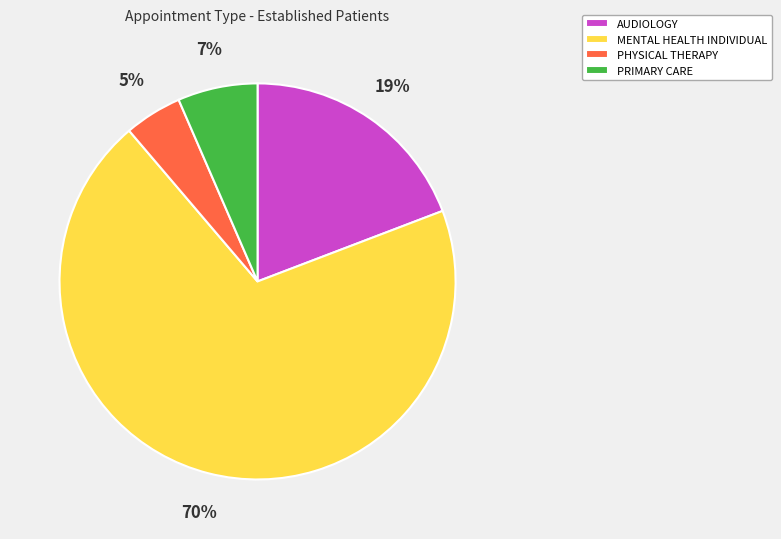

Count the number of slices in the pie.

4